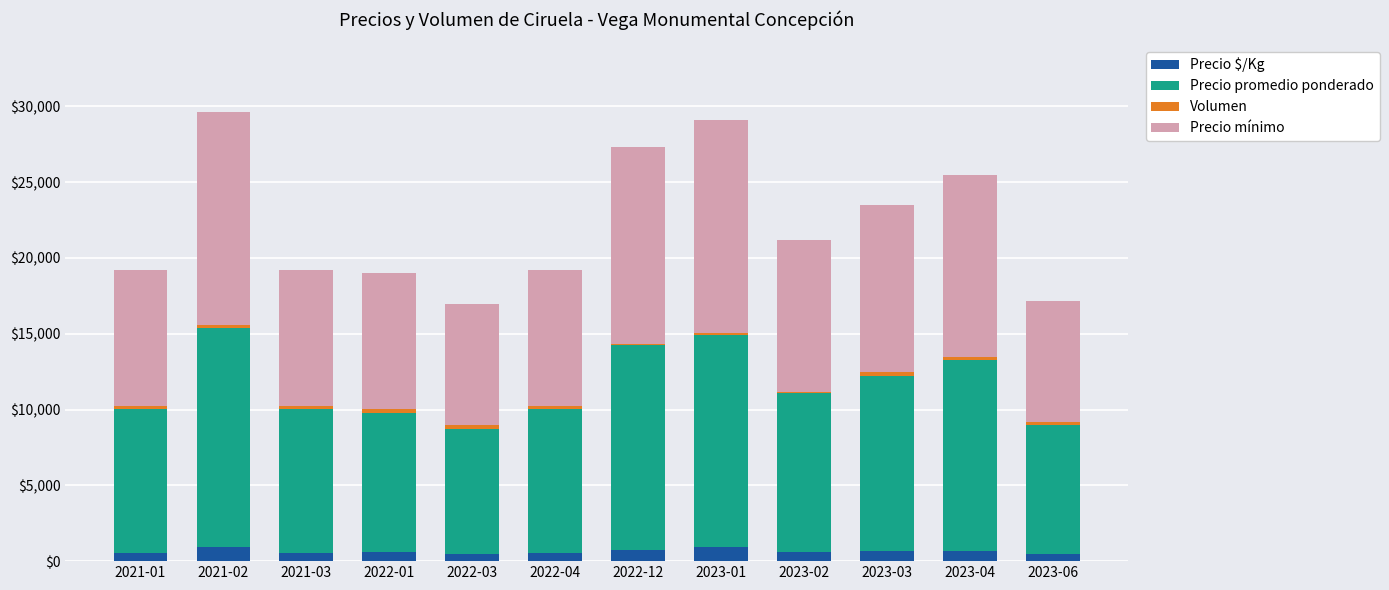

What is the highest value of the Precio $/Kg series?

933